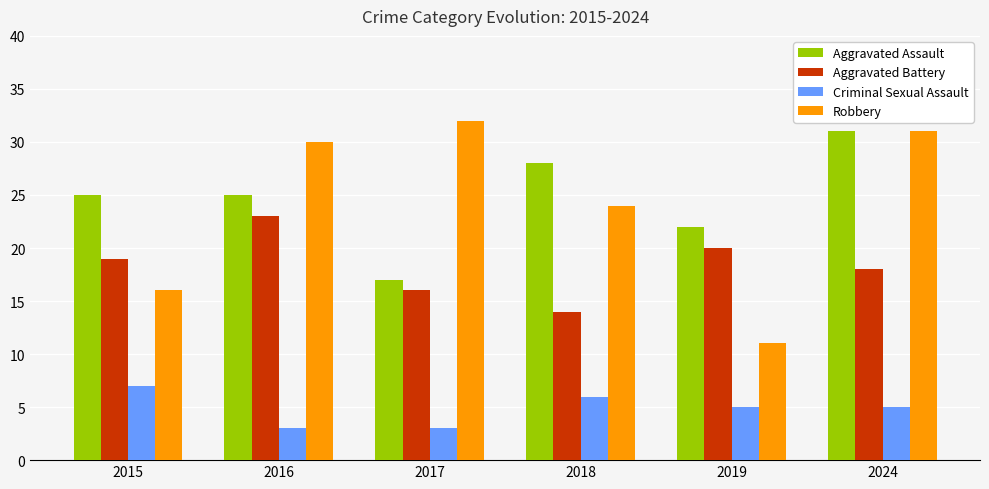

Reading right to left, extract all data points from this chart.

Aggravated Assault: 2024=31	2019=22	2018=28	2017=17	2016=25	2015=25
Aggravated Battery: 2024=18	2019=20	2018=14	2017=16	2016=23	2015=19
Criminal Sexual Assault: 2024=5	2019=5	2018=6	2017=3	2016=3	2015=7
Robbery: 2024=31	2019=11	2018=24	2017=32	2016=30	2015=16